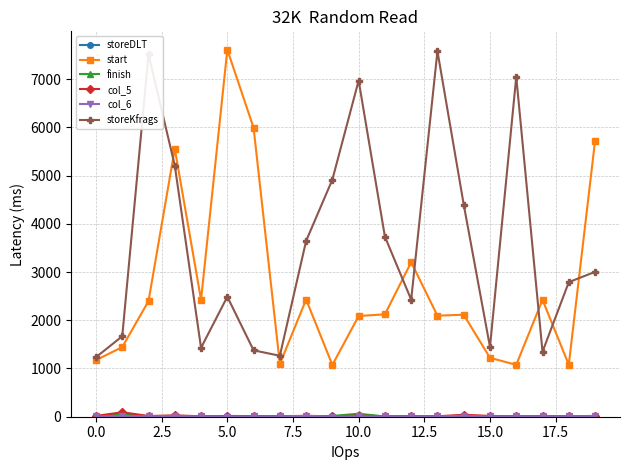

What is the difference between the second highest and minimum values in the col_5 series?

33